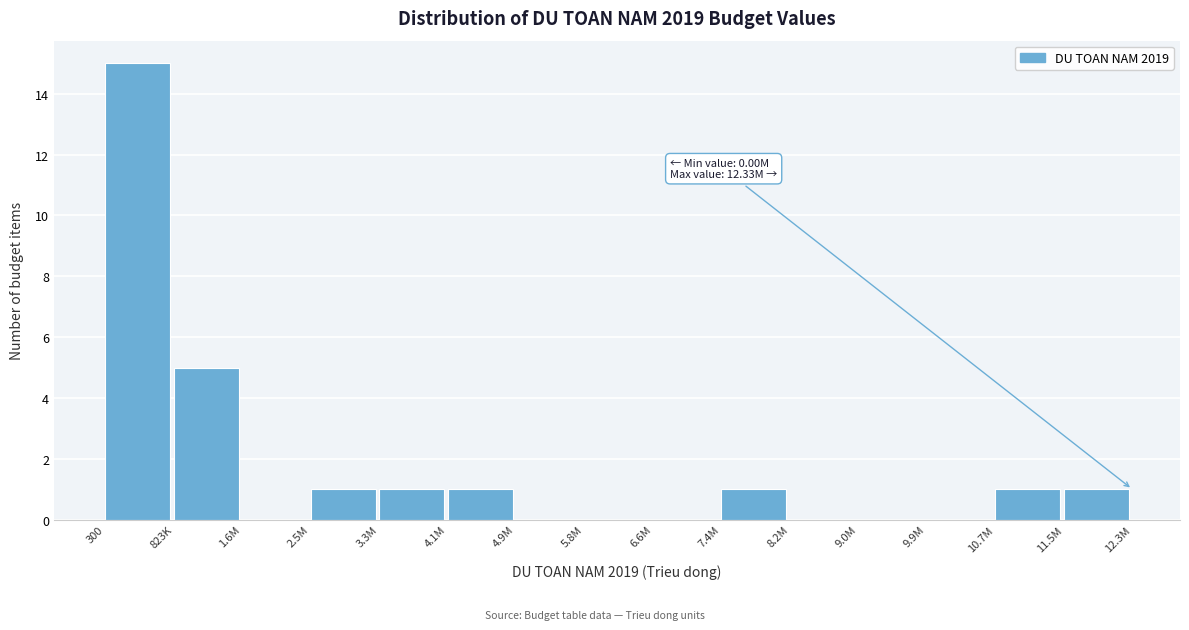

Reading right to left, what are all the values shown in this chart?

11.5M=1	10.7M=1	9.9M=0	9.0M=0	8.2M=0	7.4M=1	6.6M=0	5.8M=0	4.9M=0	4.1M=1	3.3M=1	2.5M=1	1.6M=0	823K=5	300=15